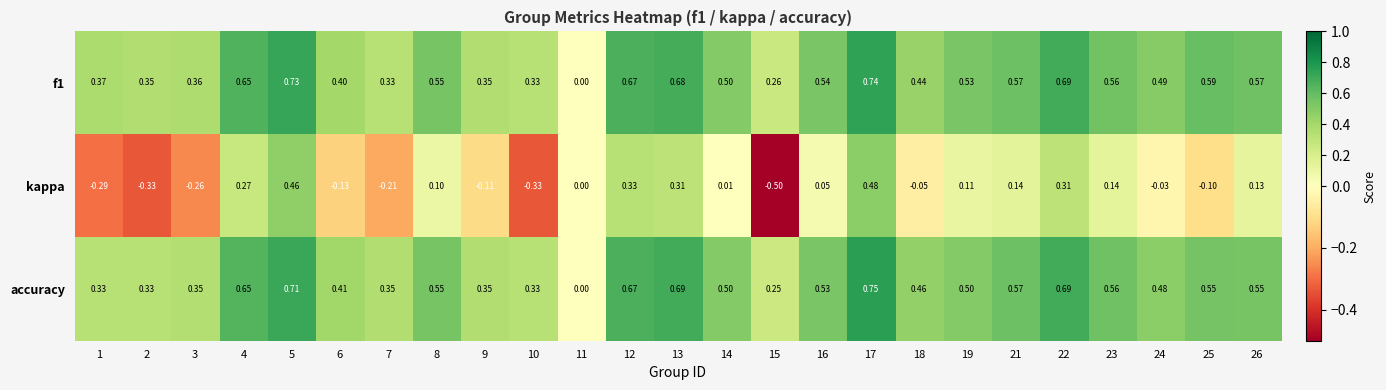

Which label corresponds to the smallest value in the chart?

15